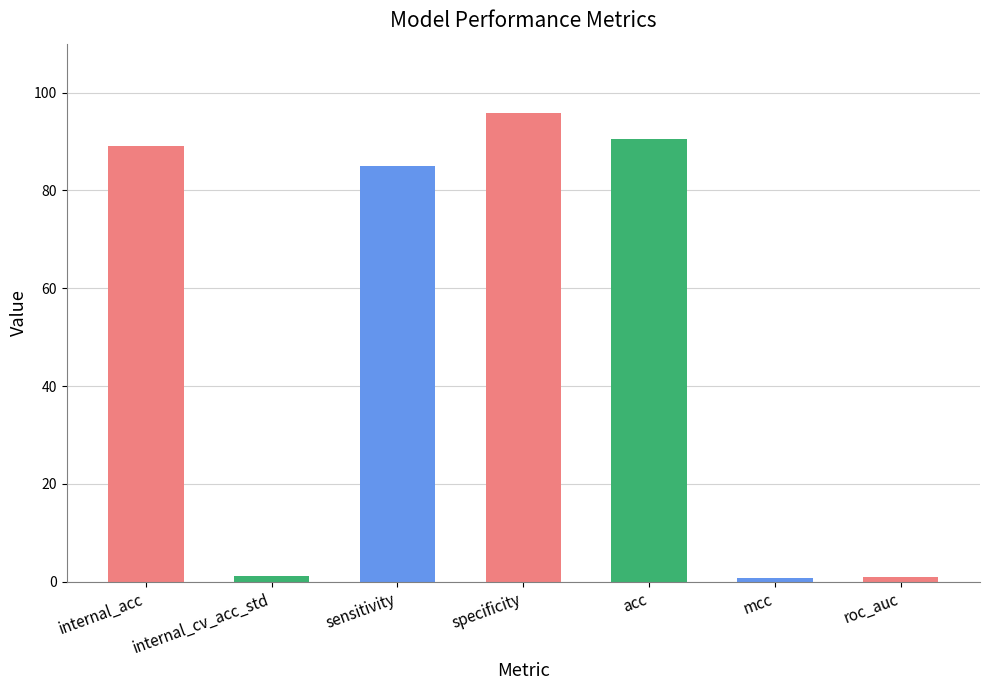

What is the sum of all values?

363.4